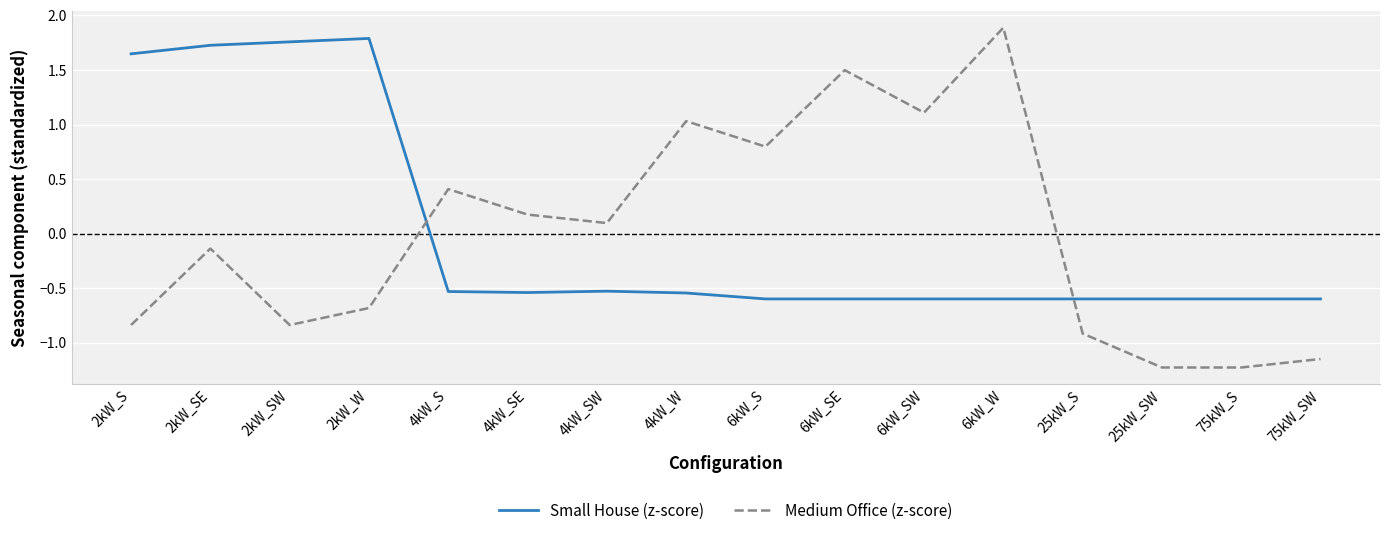

What is the difference between the highest and lowest values at 25kW_SW?

0.6